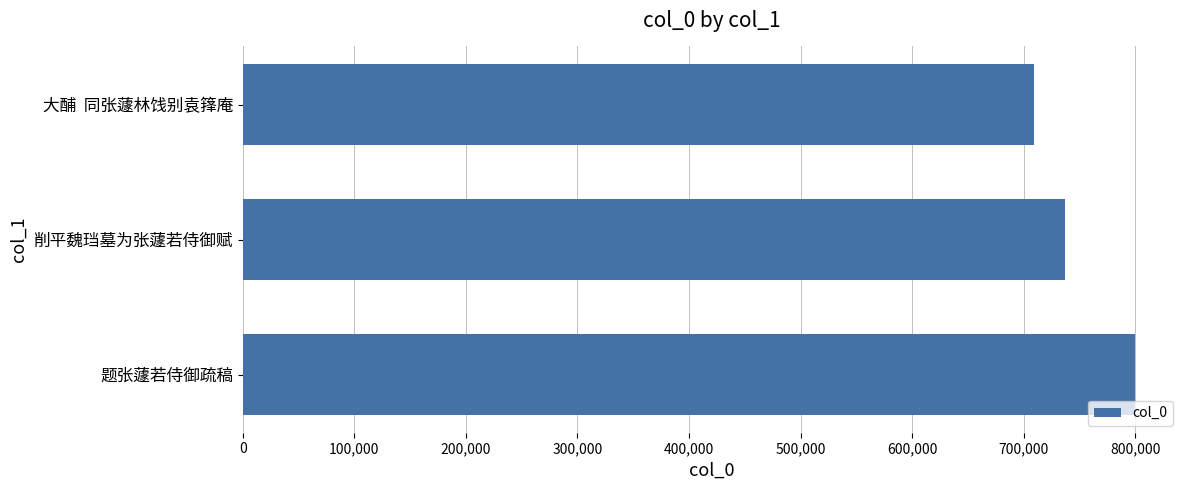

What is the label of the 2nd bar from the top?

削平魏珰墓为张蘧若侍御赋